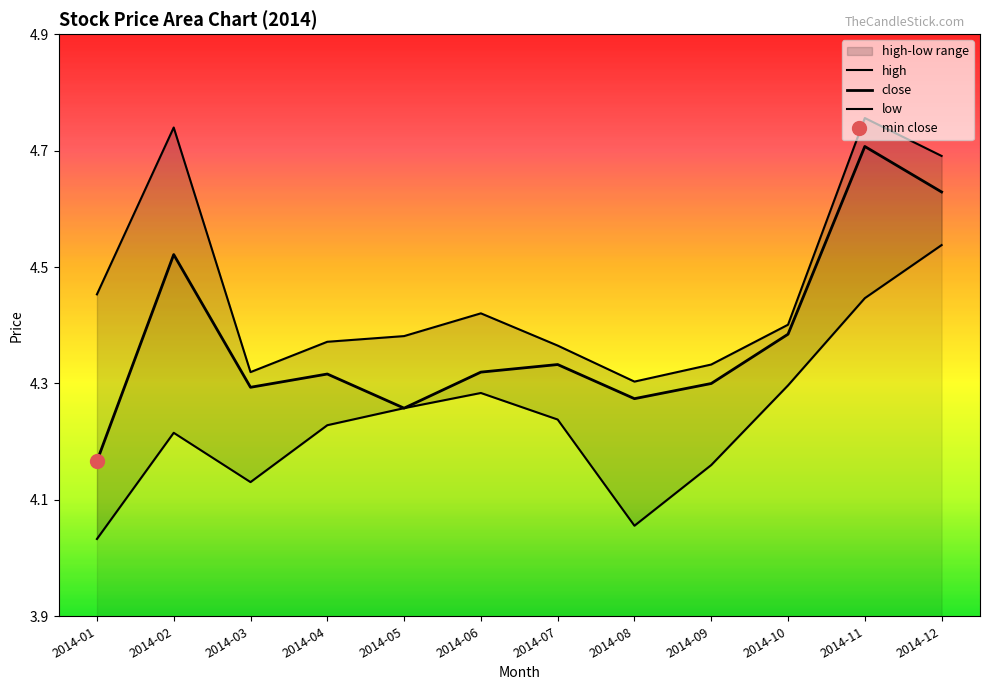

Reading left to right, transcribe all the data shown in this chart.

close: 4.2	4.5	4.3	4.3	4.3	4.3	4.3	4.3	4.3	4.4	4.7	4.6
high: 4.5	4.7	4.3	4.4	4.4	4.4	4.4	4.3	4.3	4.4	4.8	4.7
low: 4.0	4.2	4.1	4.2	4.3	4.3	4.2	4.1	4.2	4.3	4.4	4.5